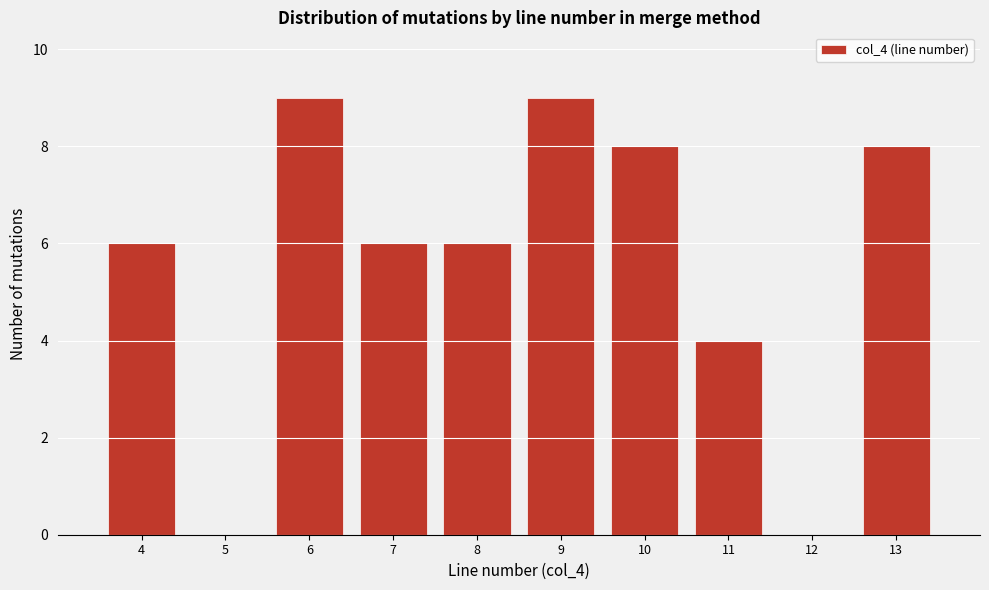

Reading left to right, list all the values displayed in this chart.

4=6	5=0	6=9	7=6	8=6	9=9	10=8	11=4	12=0	13=8